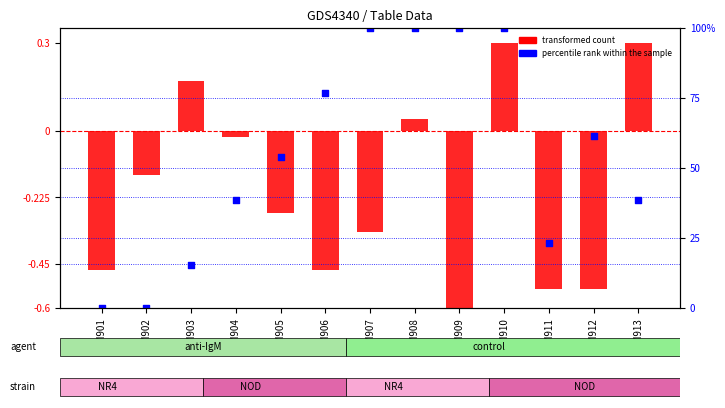

Which series has the largest total across all categories?

percentile rank within the sample